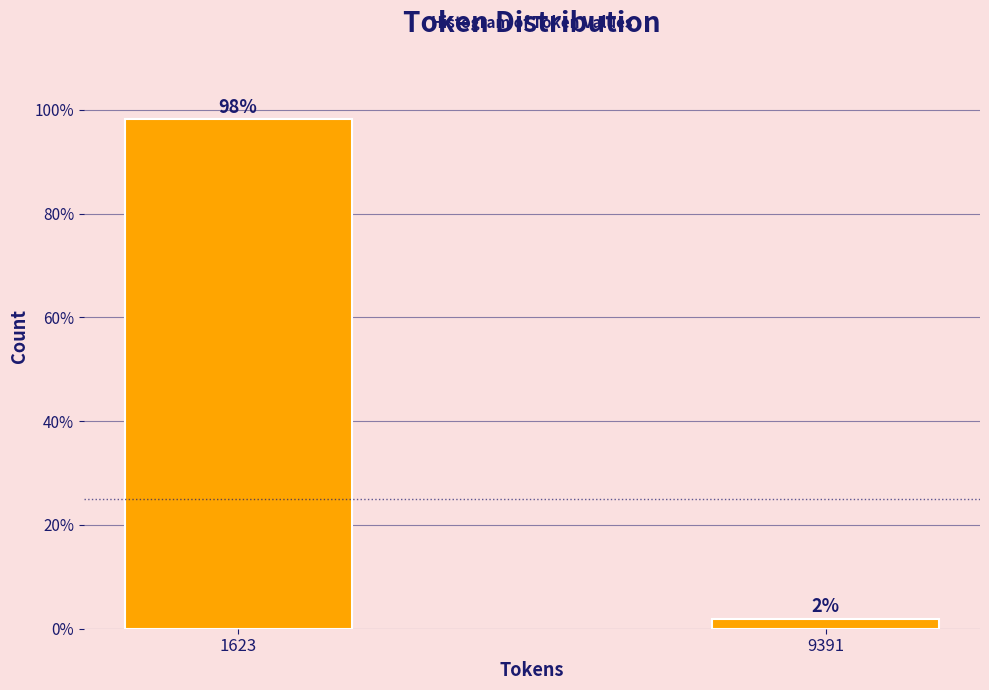

Between 1623 and 9391, which is larger?

1623